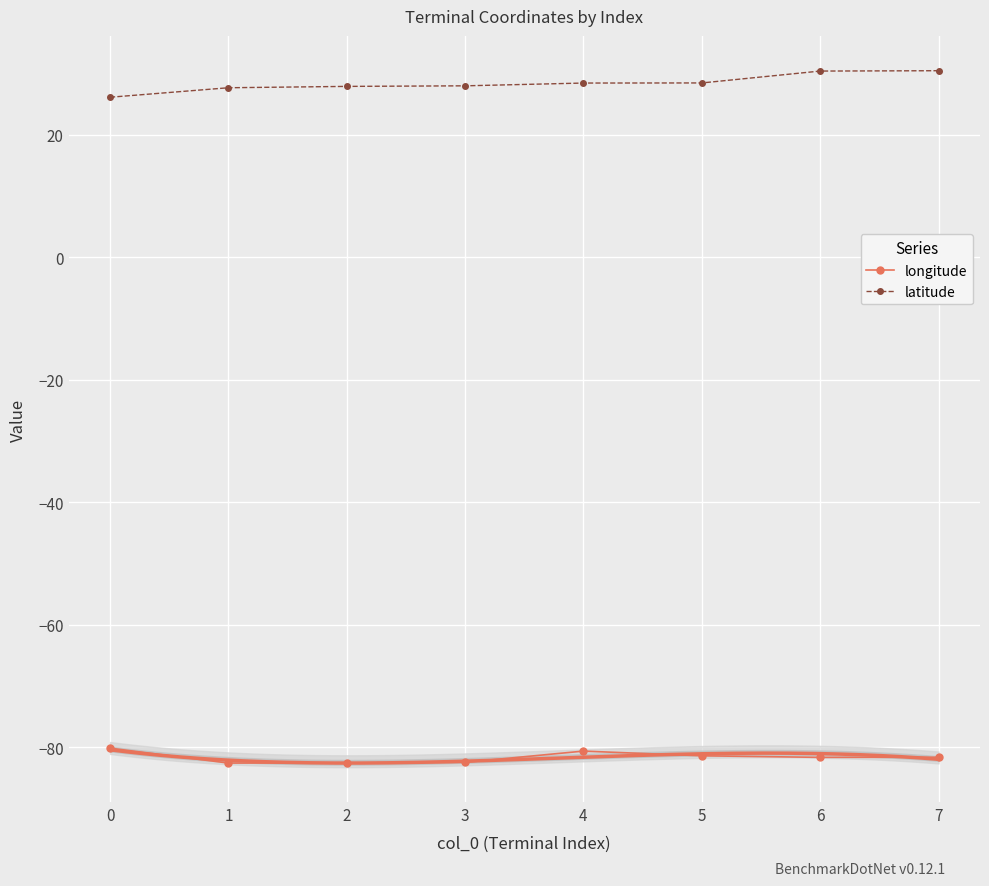

Read the latitude value at 4.

28.4